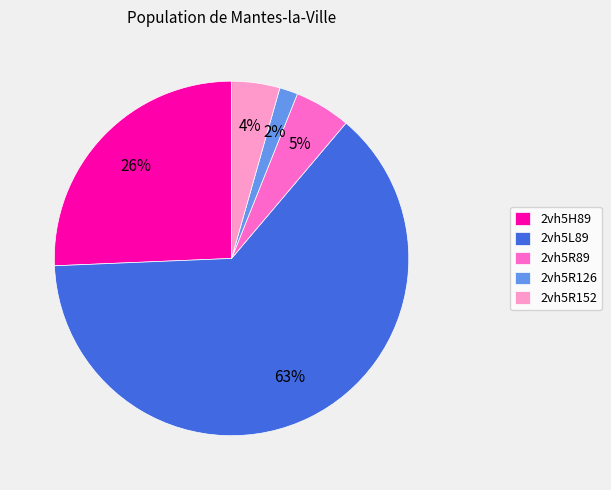

Is the sum of 2vh5R152 and 2vh5H89 greater than half?

No